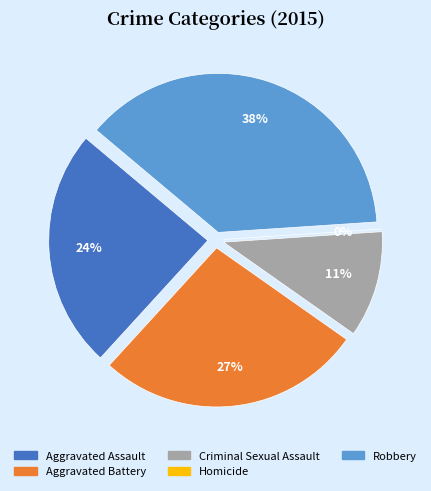

To the nearest percent, what is the average slice percentage?

20%